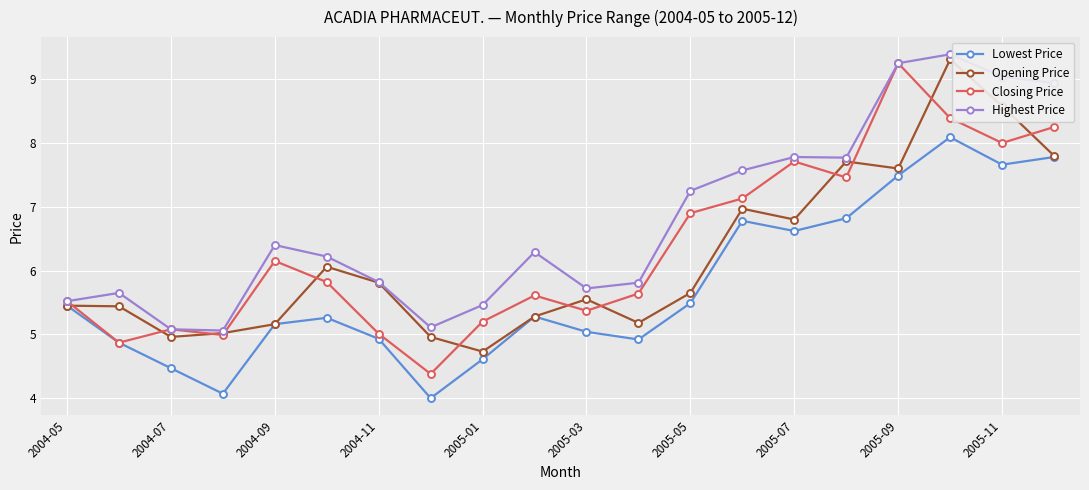

Which series has the largest total across all categories?

Highest Price